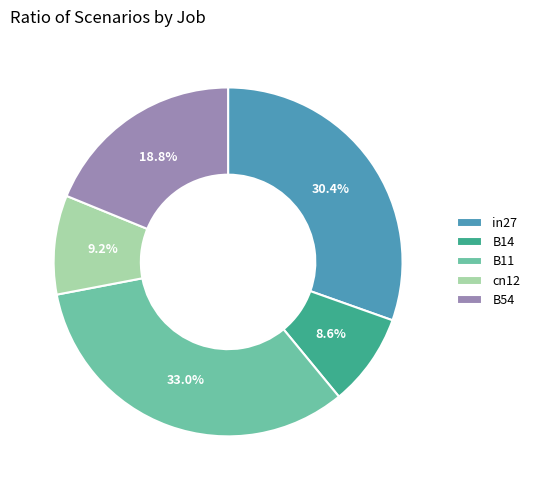

Which category has the smallest portion of the pie?

B14